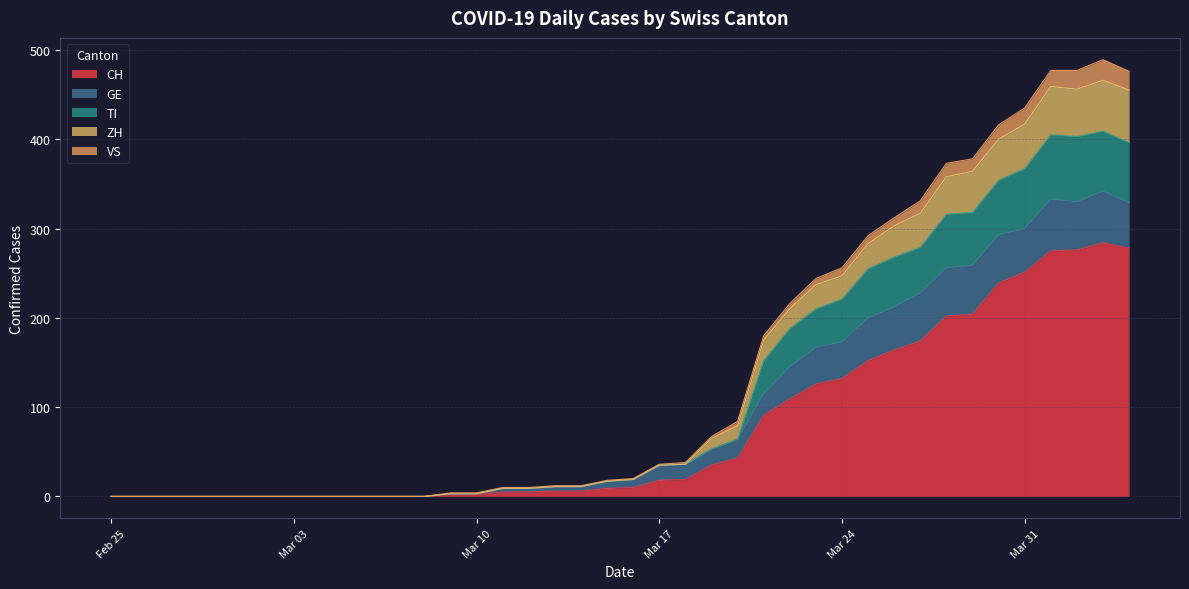

Which has a higher value, 2020-03-09 or 2020-03-23?

2020-03-23